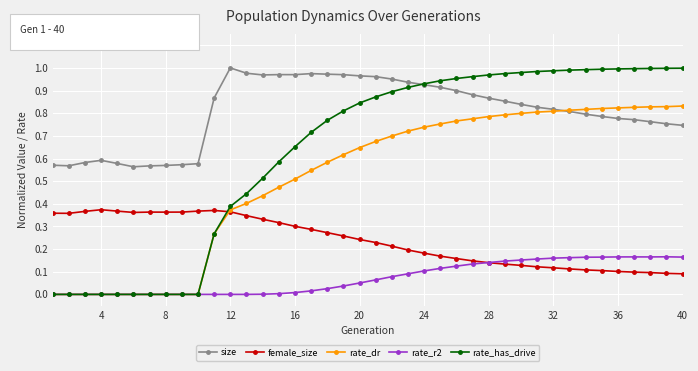

Rank the series by their average value, from lowest to highest.

rate_r2, female_size, rate_dr, rate_has_drive, size